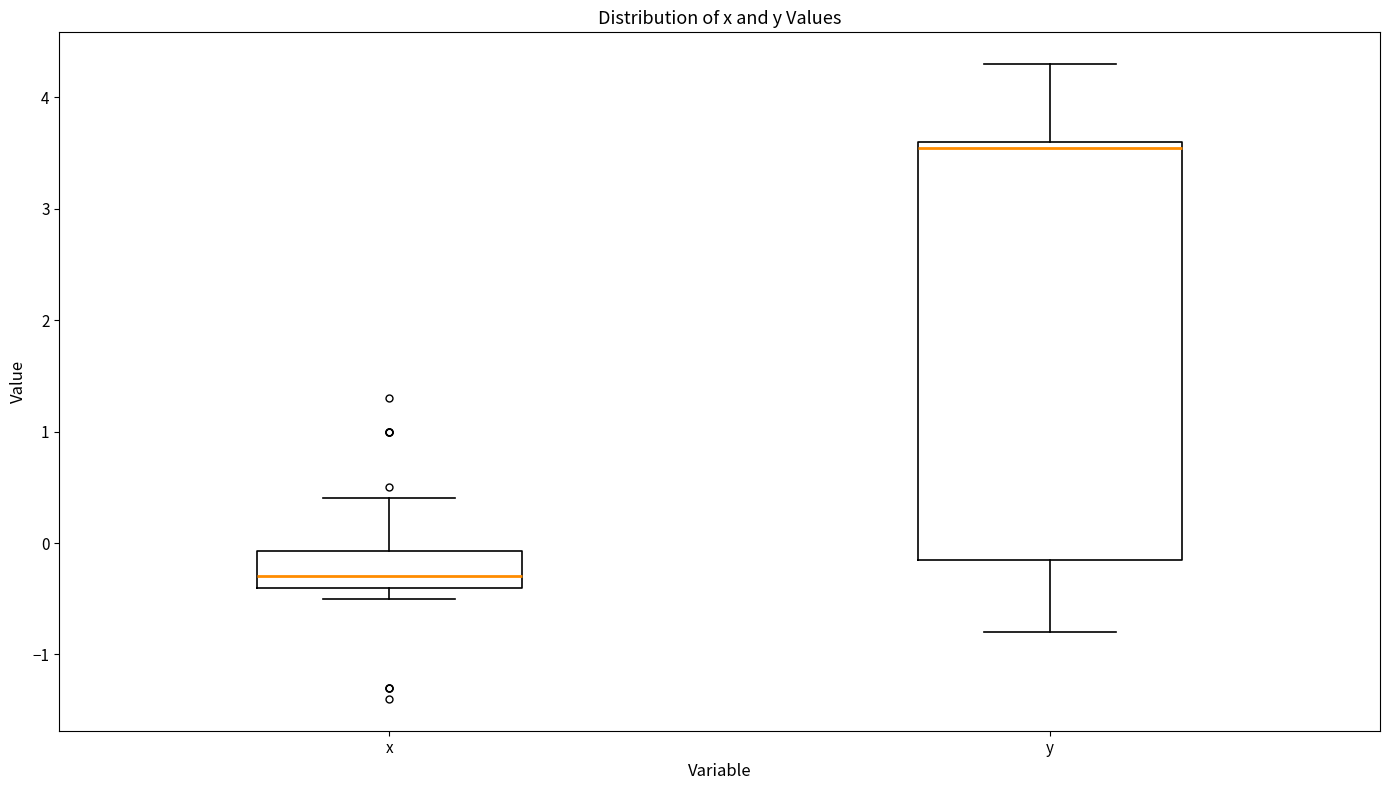

Reading left to right, read every box against the y-axis: the position of its median line, the range the box covers, and the ends of its whiskers. The values are not printed on the chart, so give them approximately, as read against the axis.

x: median -0.3, box -0.4 to -0.1, whiskers -0.5 to 0.4
y: median 3.6 (just below the box's upper edge), box -0.1 to 3.6, whiskers -0.8 to 4.3